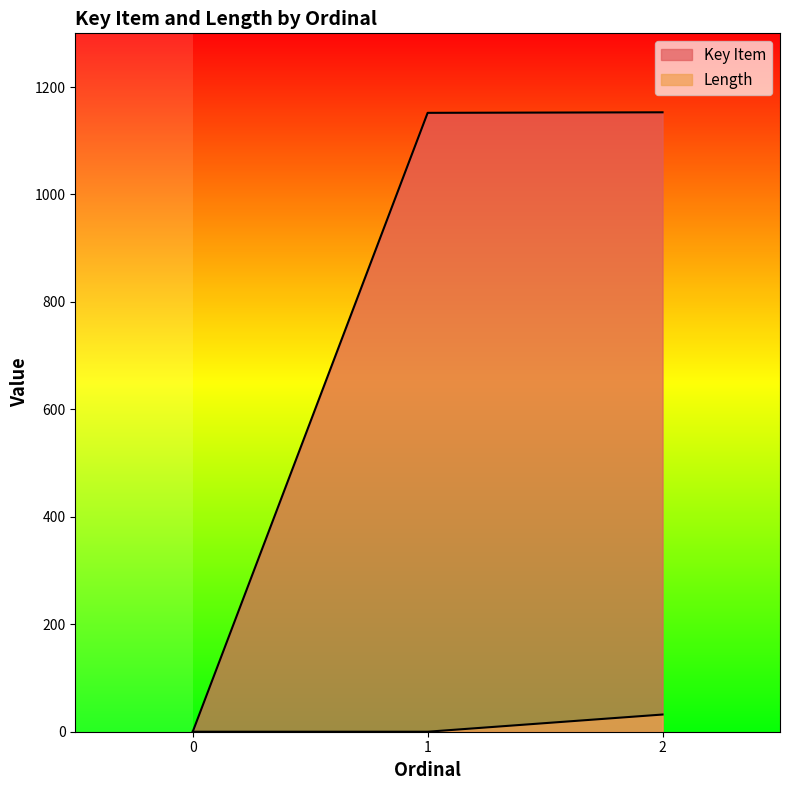

True or false: Key Item has a value of 0 at 0.

True